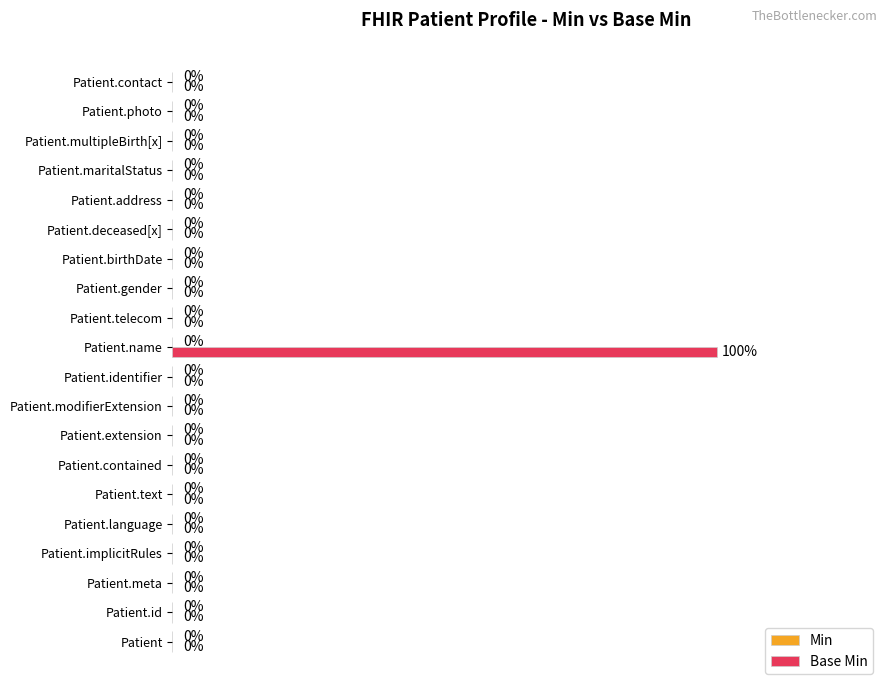

Which label corresponds to the largest value in the chart?

Patient.name